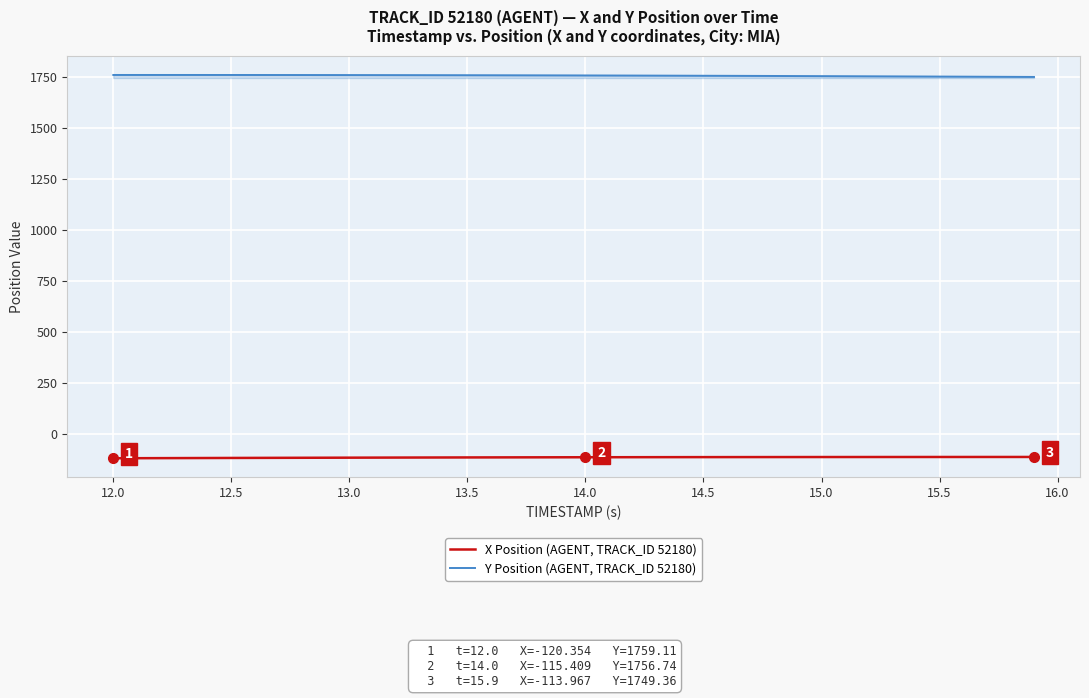

True or false: X Position (AGENT, TRACK_ID 52180) and Y Position (AGENT, TRACK_ID 52180) intersect in this chart.

False